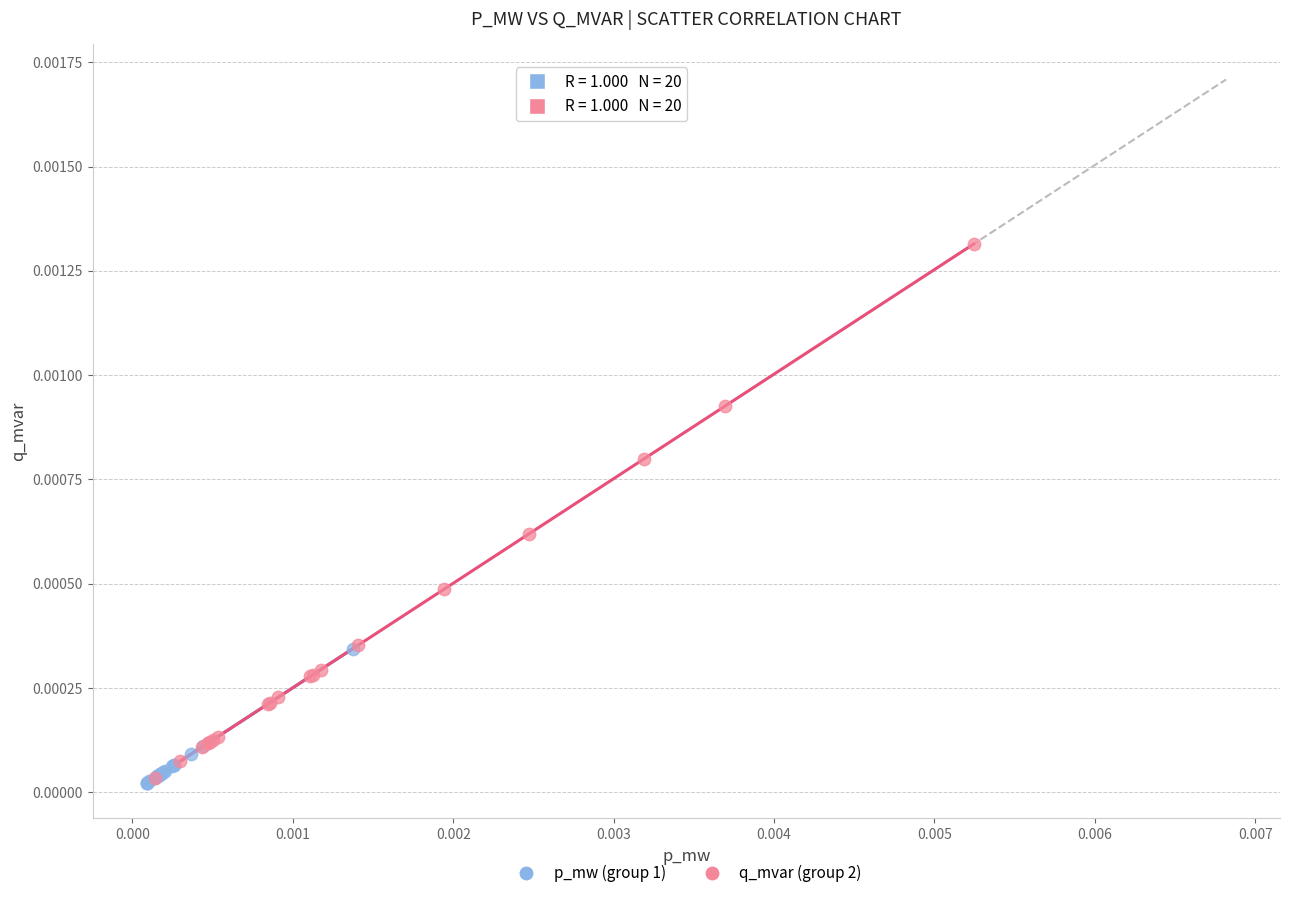

Which series has the widest spread of Y values?

q_mvar (group 2)